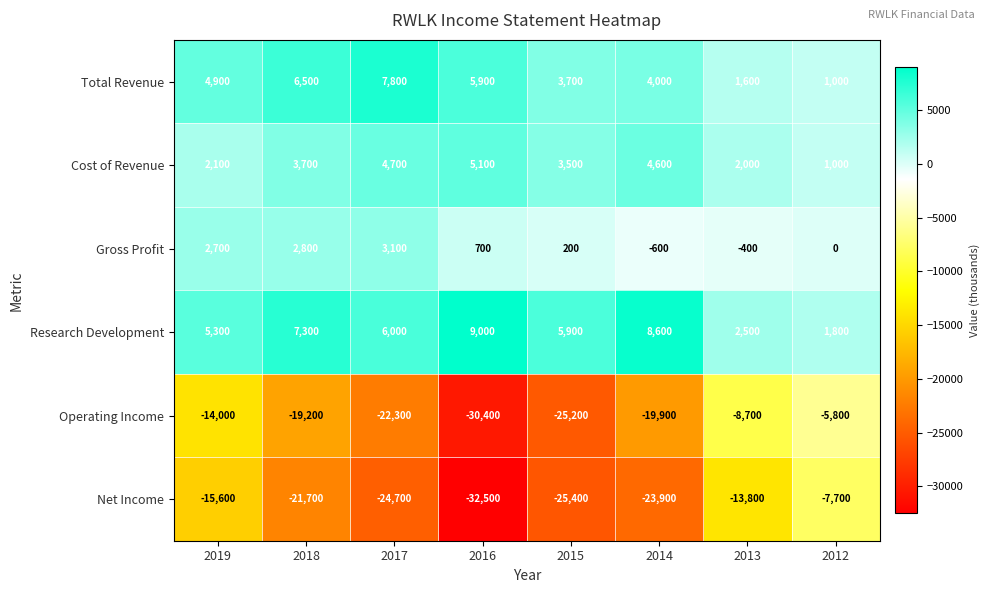

Which series has the widest spread of values?

Net Income